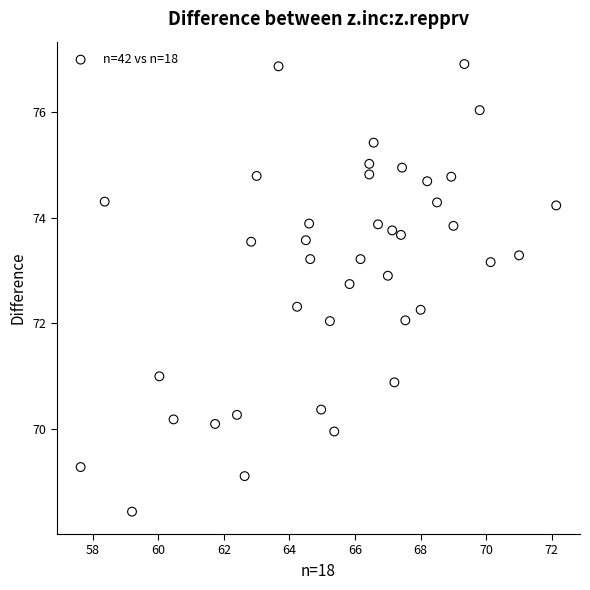

What is the range of X values (max minus min)?

14.5